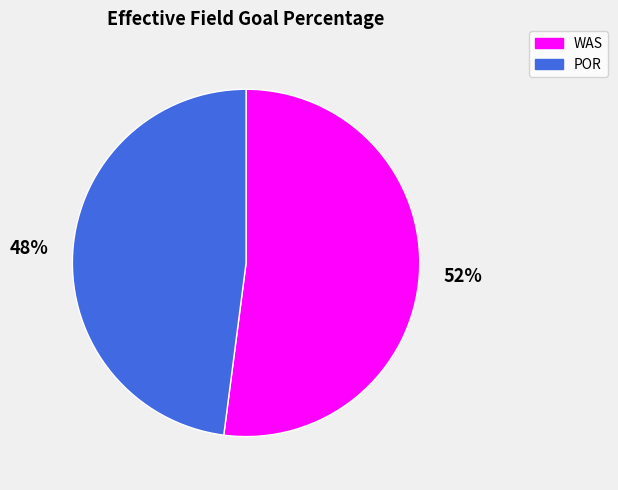

True or false: WAS accounts for 65% of the total.

False